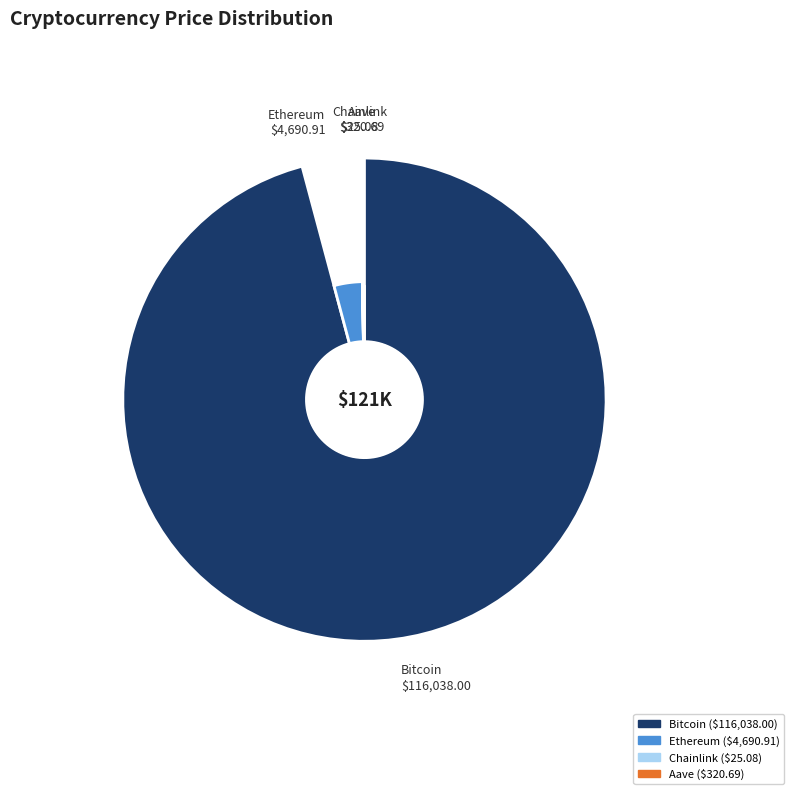

The Chainlink slice represents 1% of the pie. True or false?

False